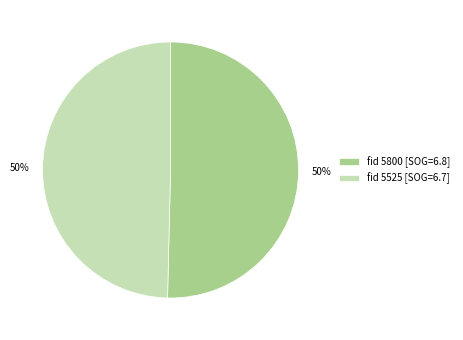

Is the sum of fid 5525 [SOG=6.7] and fid 5800 [SOG=6.8] greater than half?

Yes